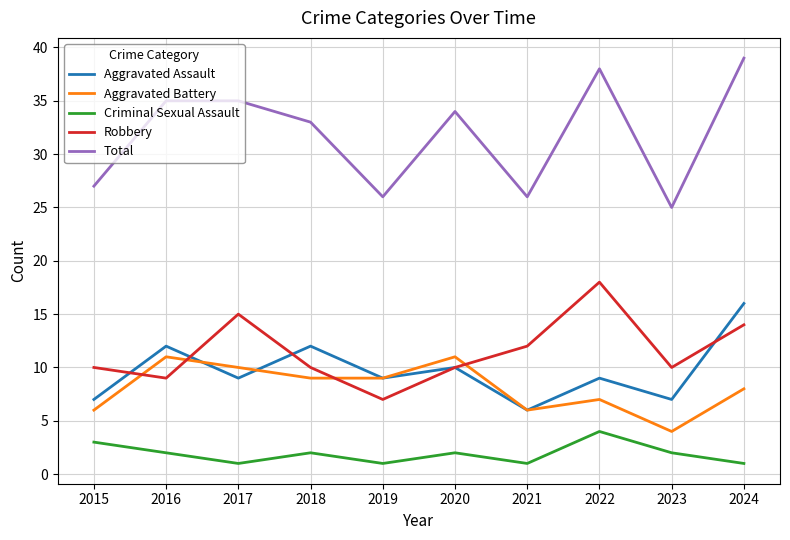

Between 2018 and 2021, which series saw the biggest shift?

Total